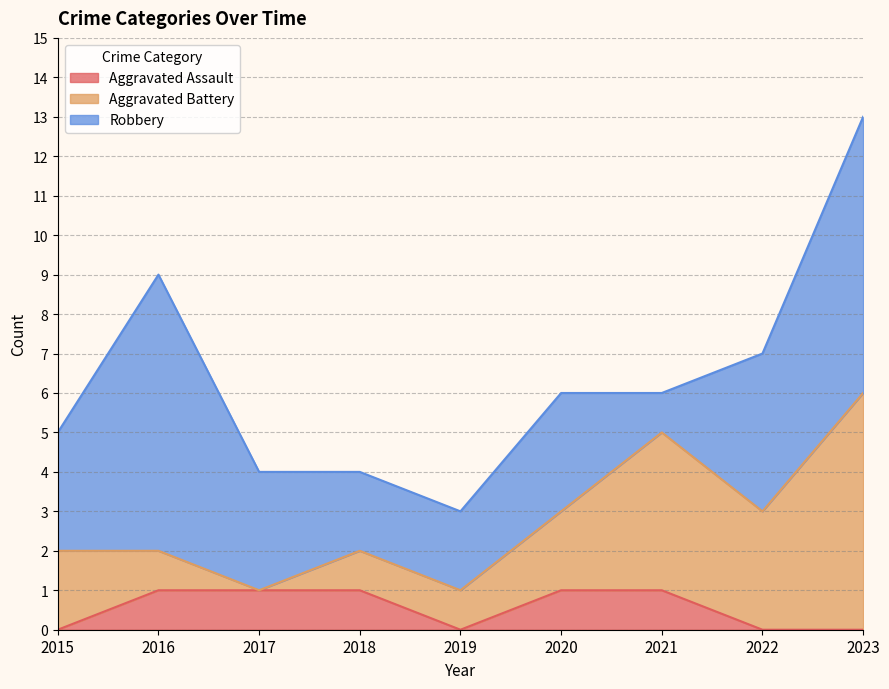

True or false: Aggravated Assault has more than 2 interior local peaks.

False